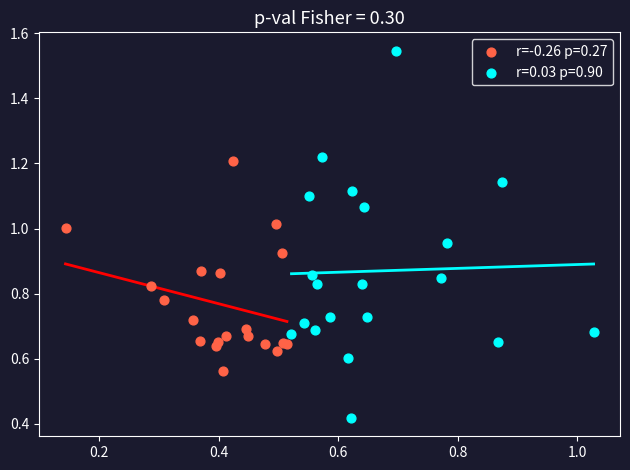

What are all the series names shown in the legend?

r=-0.26 p=0.27, r=0.03 p=0.90